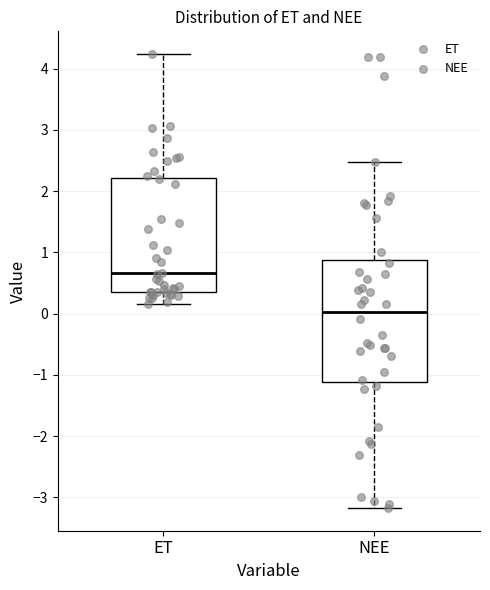

Where does the upper whisker of the box for NEE end on the y-axis? The values are not printed on the chart, so give them approximately, as read against the axis.

2.5